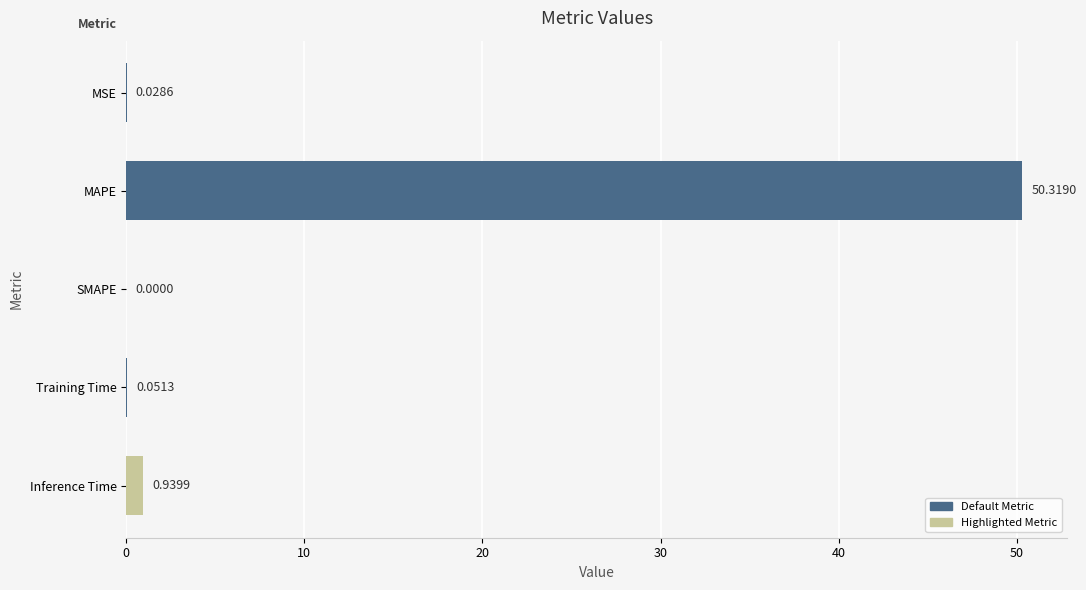

Which category has the highest value across all series?

MAPE